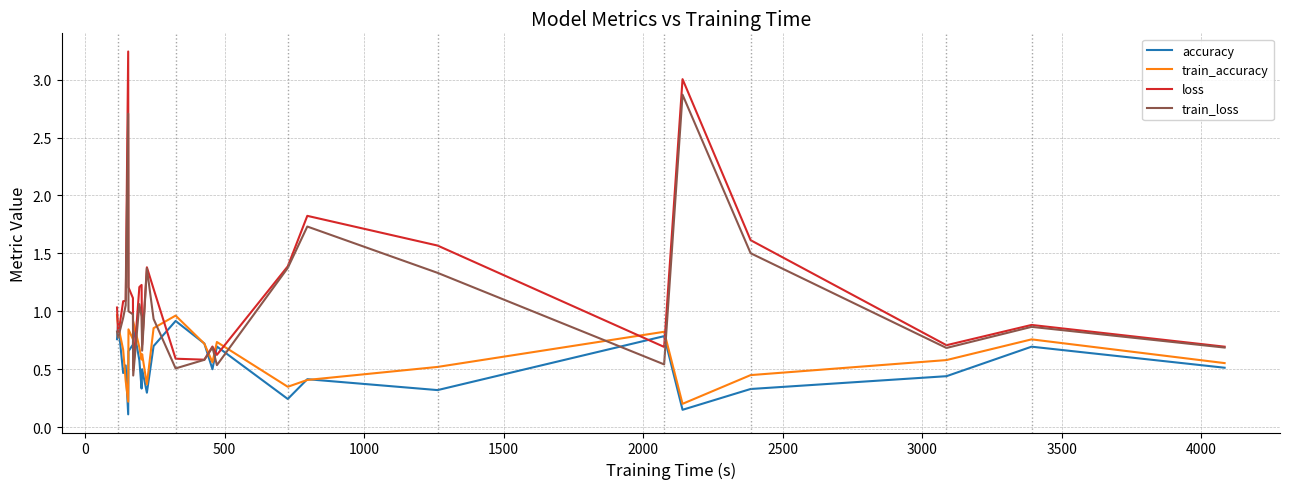

True or false: accuracy and loss cross at least once.

True